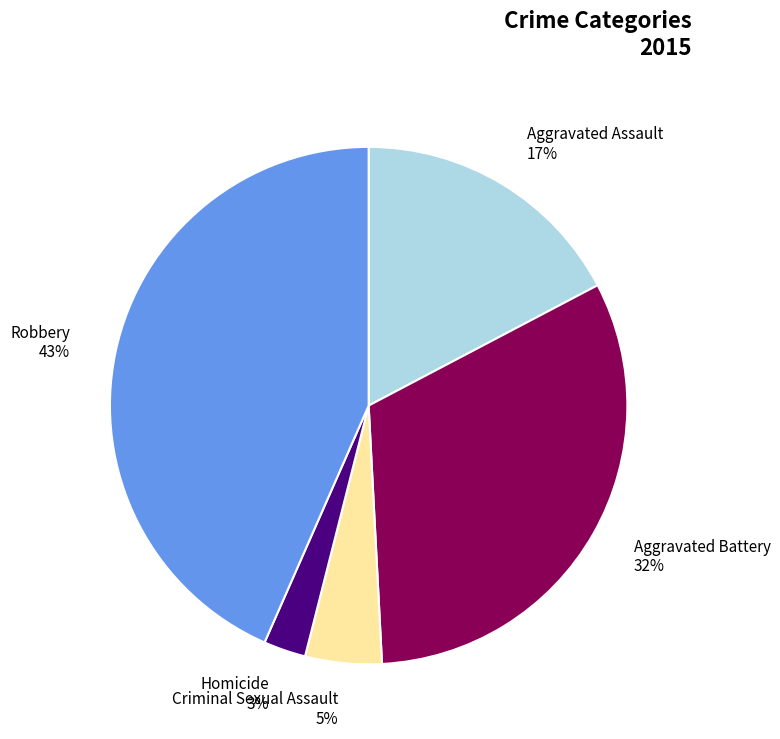

Between Criminal Sexual Assault and Homicide, which is larger?

Criminal Sexual Assault